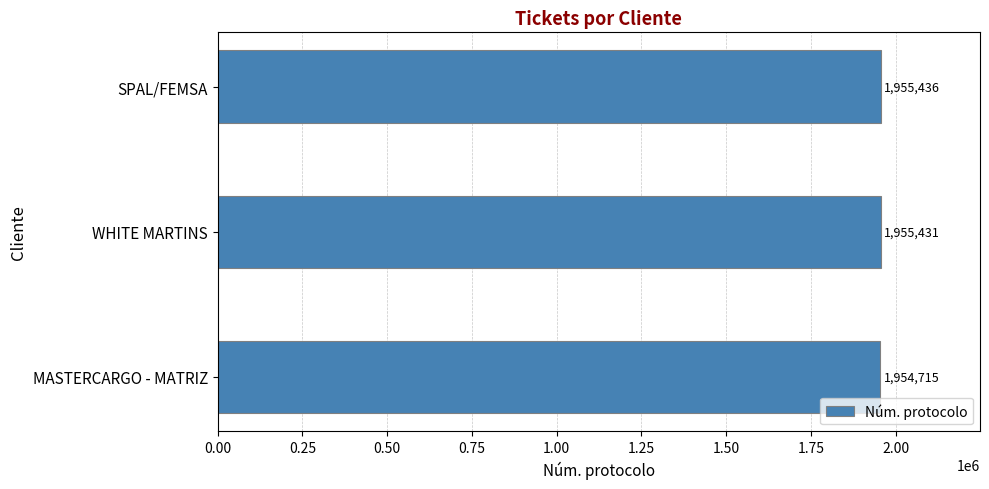

Are the bars grouped side by side (vs. stacked)?

No